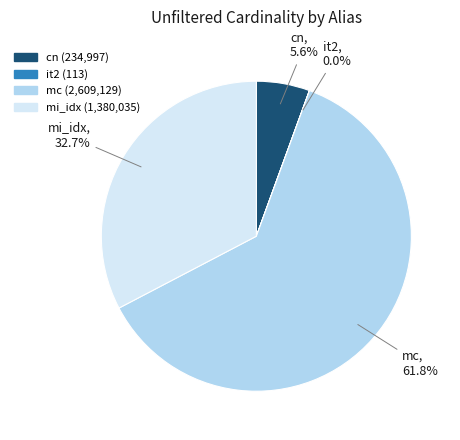

To the nearest percent, what portion does cn represent?

6%